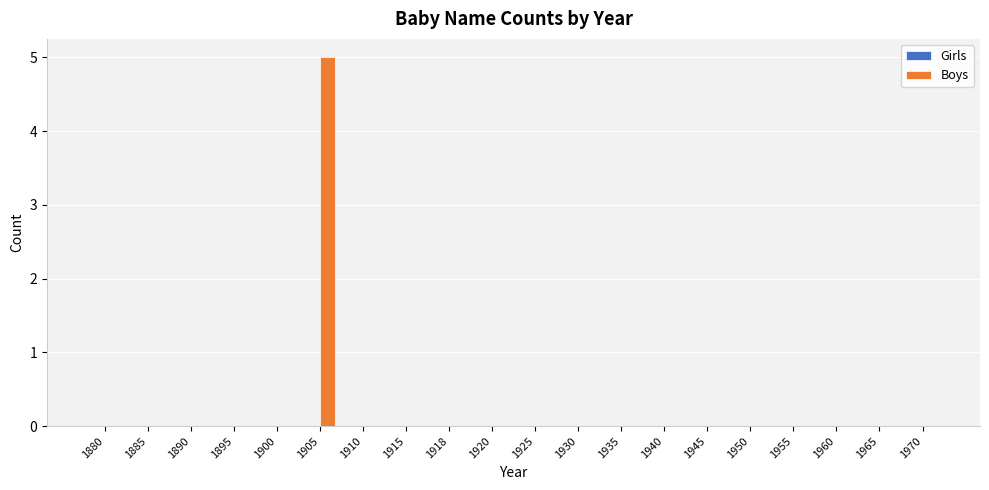

True or false: the data shows 0 at 1885.

True